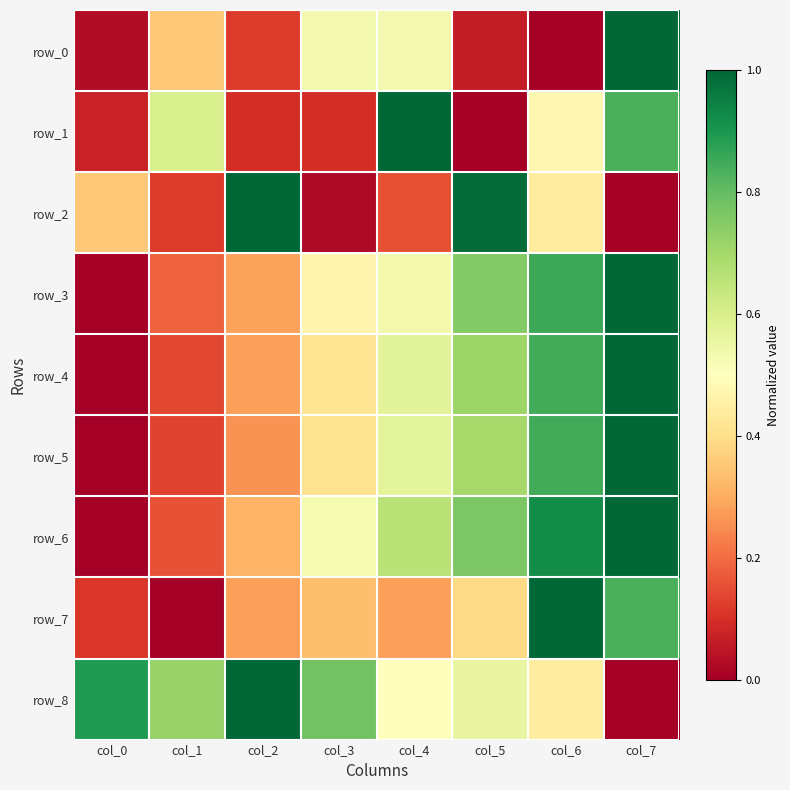

Reading left to right, what are all the values shown in this chart?

row_0: 0.0	0.4	0.1	0.5	0.5	0.1	0.0	1.0
row_1: 0.1	0.6	0.1	0.1	1.0	0.0	0.5	0.8
row_2: 0.4	0.1	1.0	0.0	0.2	1.0	0.4	0.0
row_3: 0.0	0.2	0.3	0.5	0.5	0.8	0.9	1.0
row_4: 0.0	0.1	0.3	0.4	0.6	0.7	0.8	1.0
row_5: 0.0	0.1	0.3	0.4	0.6	0.7	0.8	1.0
row_6: 0.0	0.2	0.3	0.5	0.7	0.8	0.9	1.0
row_7: 0.1	0.0	0.3	0.3	0.3	0.4	1.0	0.8
row_8: 0.9	0.7	1.0	0.8	0.5	0.6	0.4	0.0